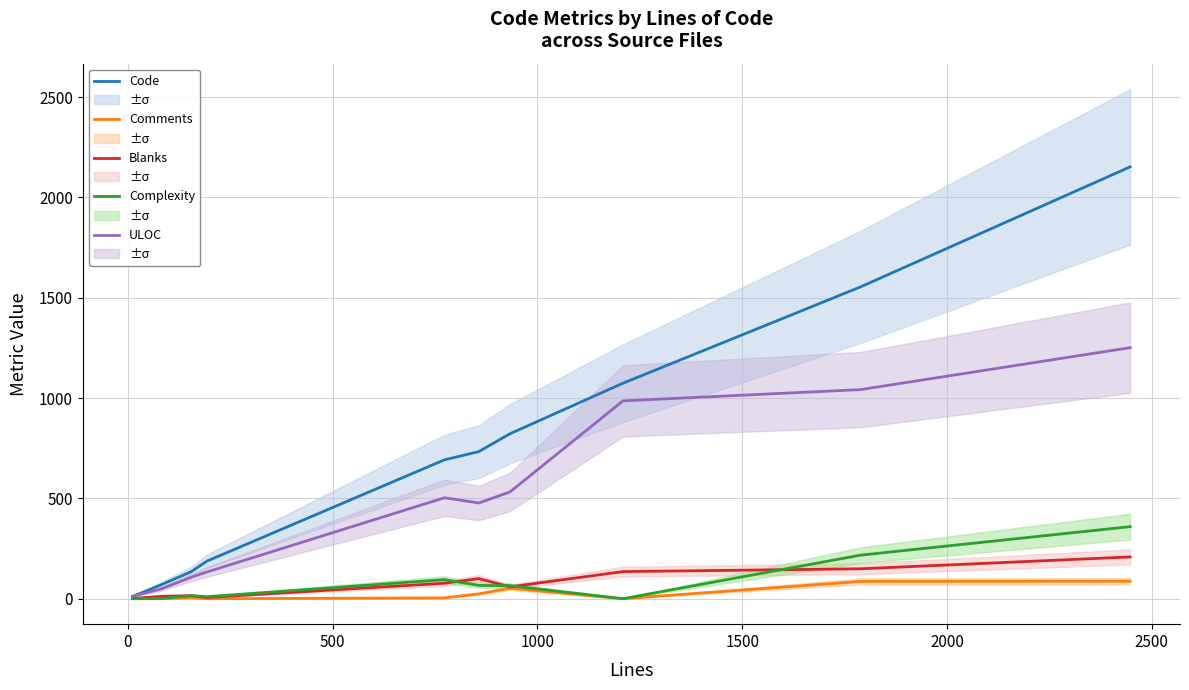

At how many categories does at least one series exceed 1928?

1